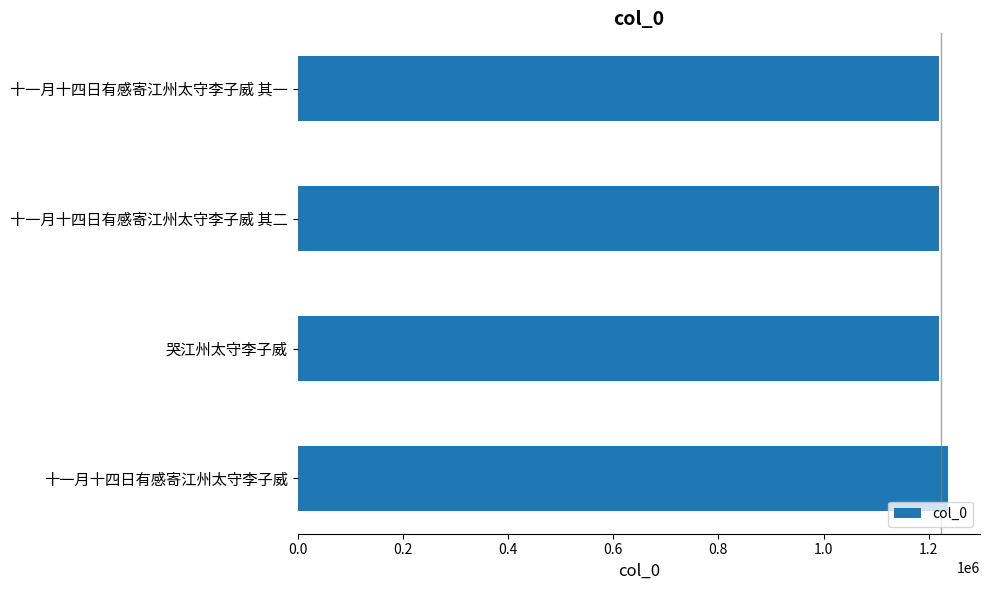

True or false: the data shows 1218913 at 十一月十四日有感寄江州太守李子威 其二.

True